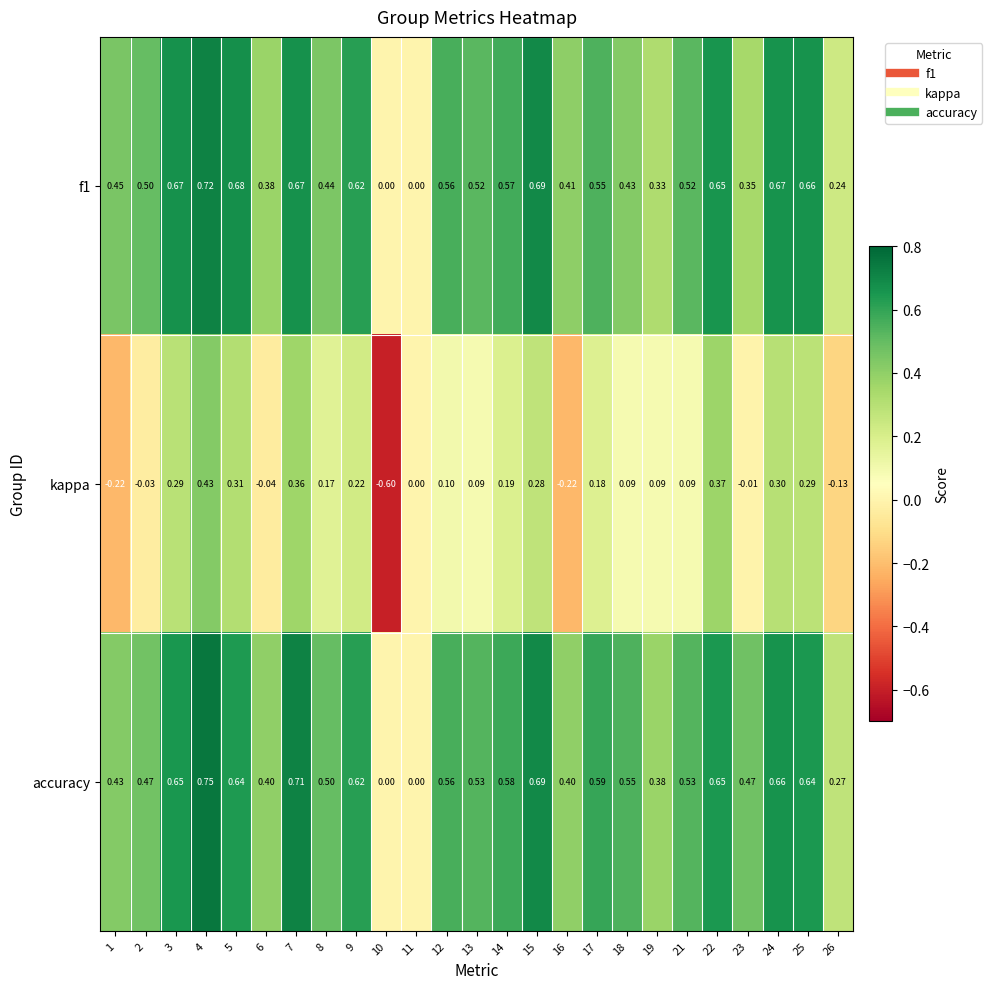

Which series changed the most between 1 and 23?

kappa